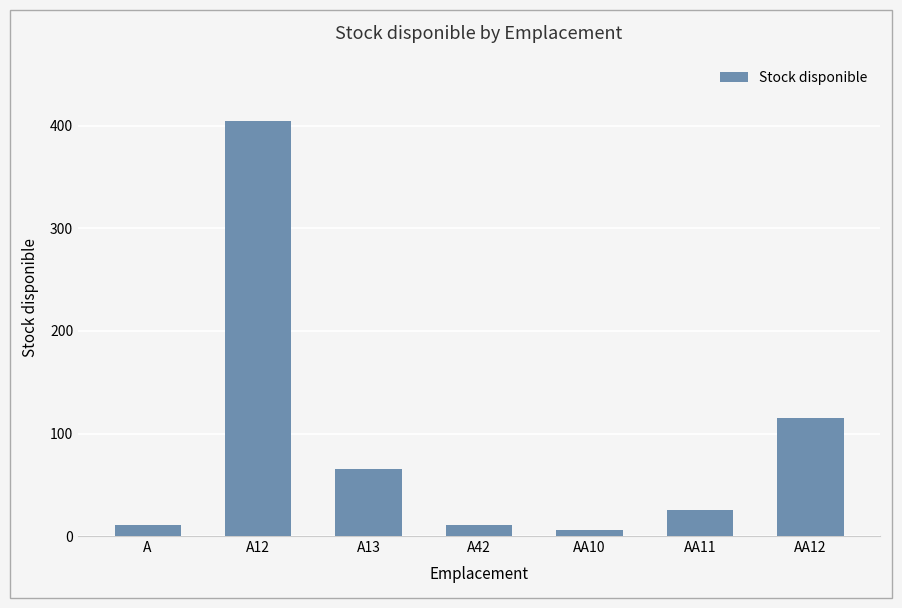

The value at A13 is 30. True or false?

False